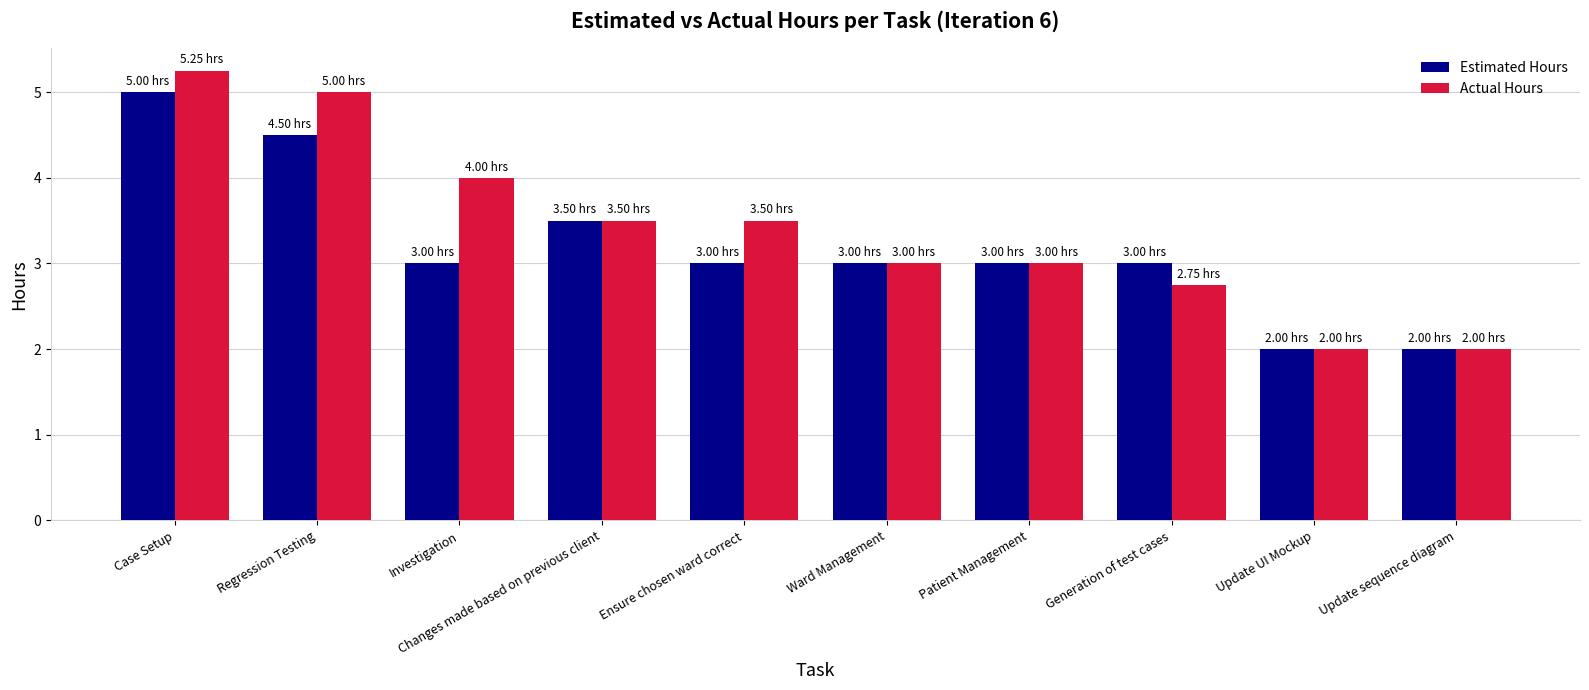

At which label does Actual Hours reach its peak?

Case Setup